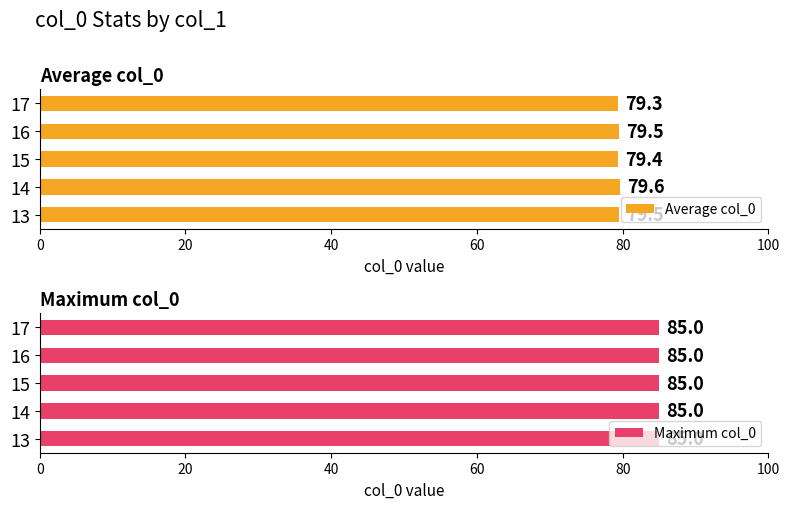

The value of Average col_0 at 13 is 79.5. True or false?

True